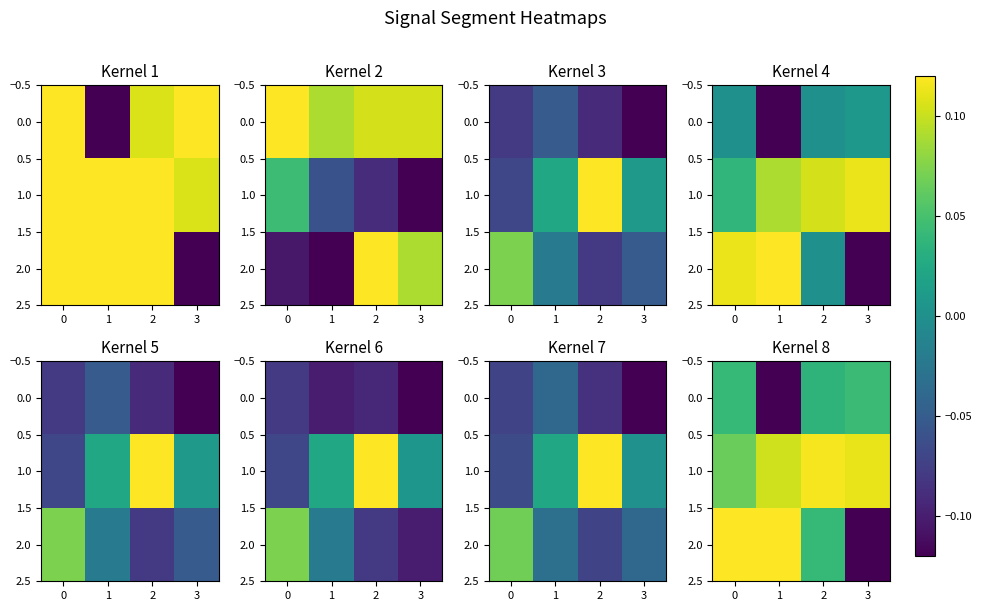

Rank the series at 1 from highest to lowest value.

2.0, 1.0, 0.0